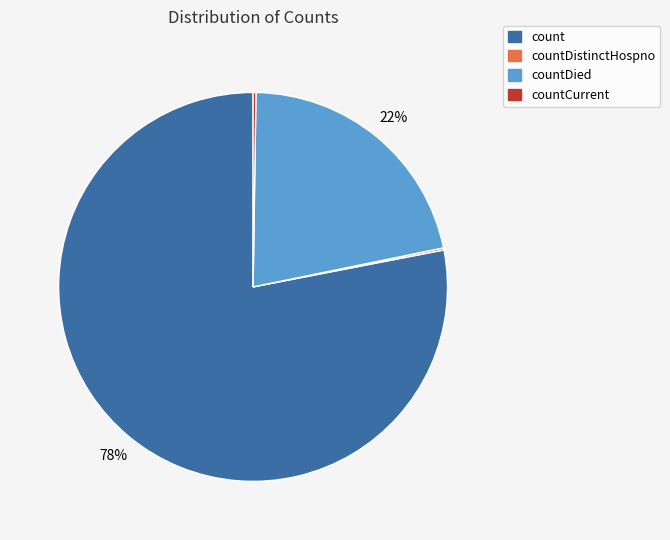

To the nearest percent, what is the average slice percentage?

25%